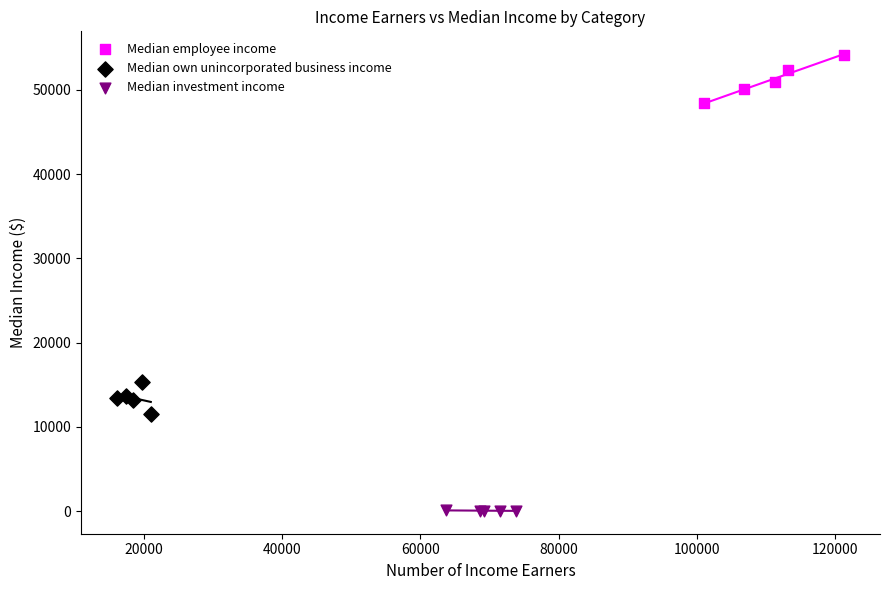

Which series reaches the minimum Y coordinate?

Median investment income